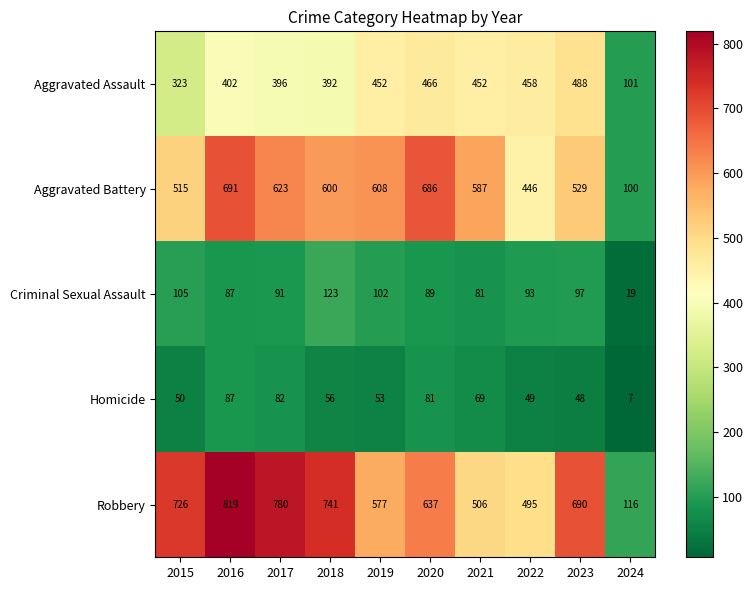

True or false: Aggravated Assault has a value of 91 at 2018.

False